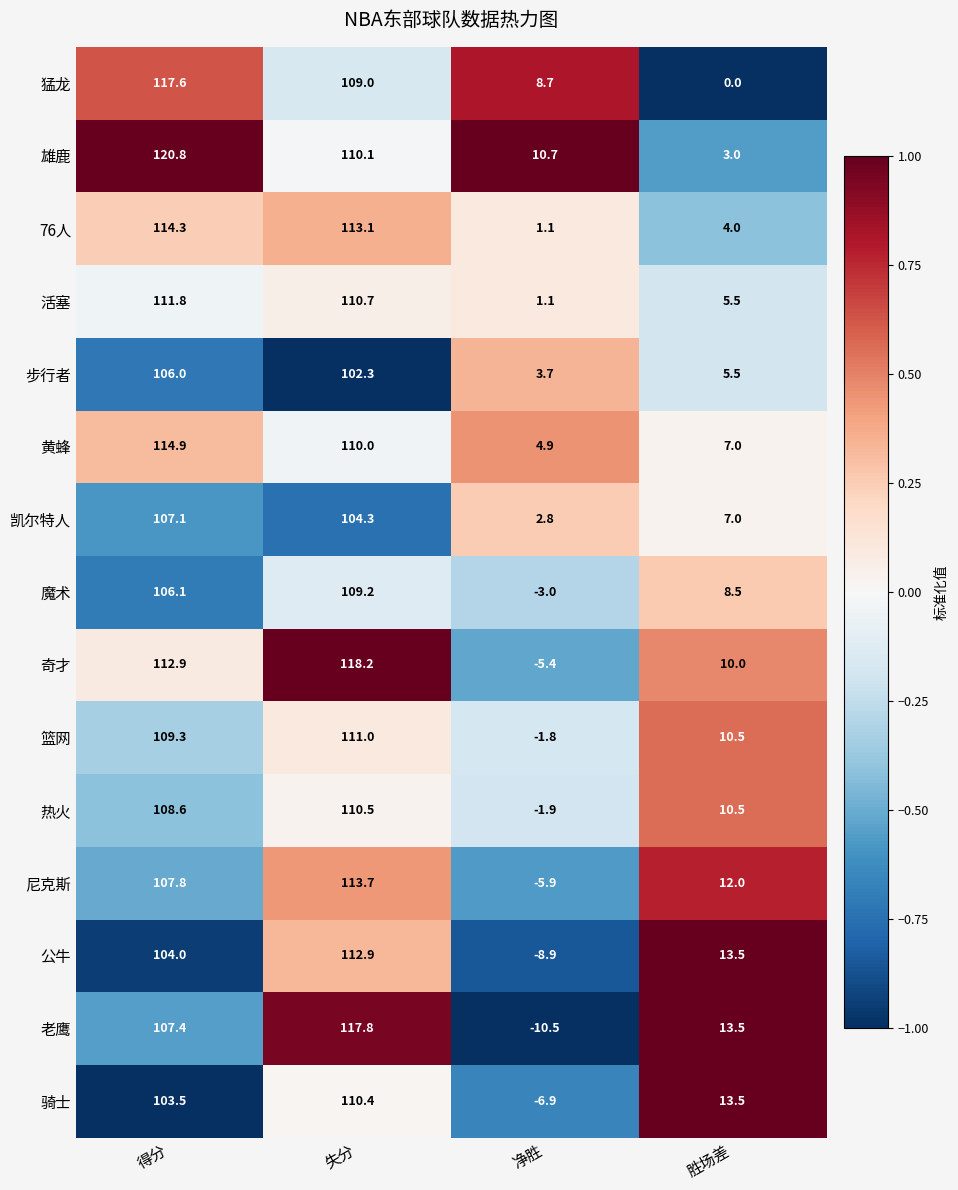

The value of 尼克斯 at 得分 is 52.3. True or false?

False